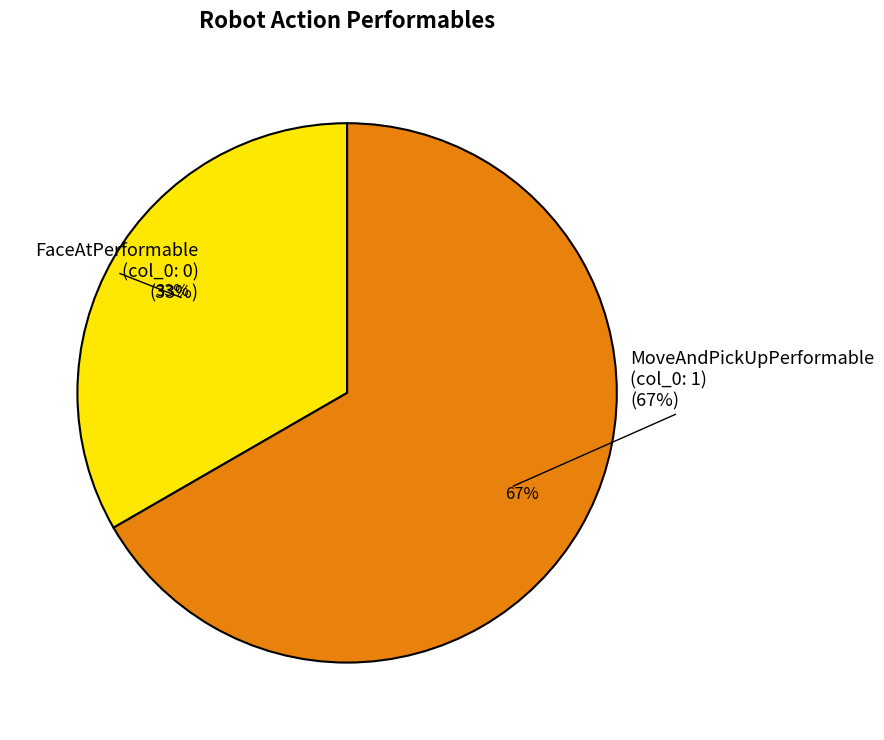

The MoveAndPickUpPerformable slice represents 99% of the pie. True or false?

False